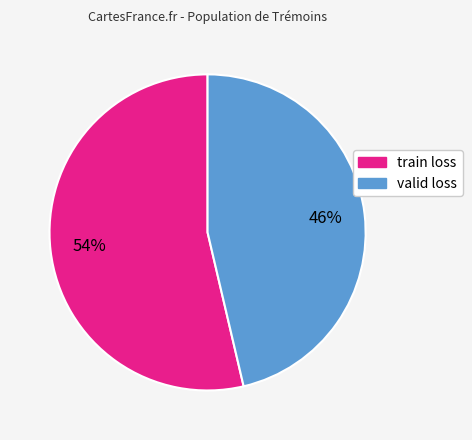

To the nearest percent, what is the average slice percentage?

50%